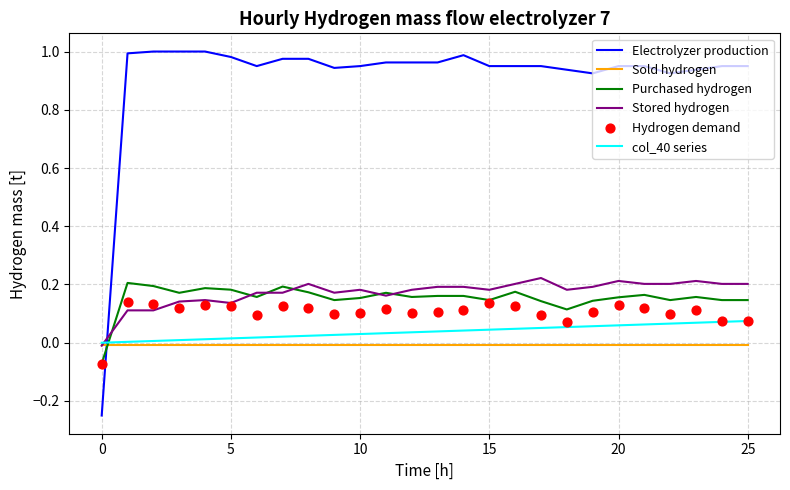

What are all the series names shown in the legend?

Electrolyzer production, Sold hydrogen, Purchased hydrogen, Stored hydrogen, col_40 series, Hydrogen demand